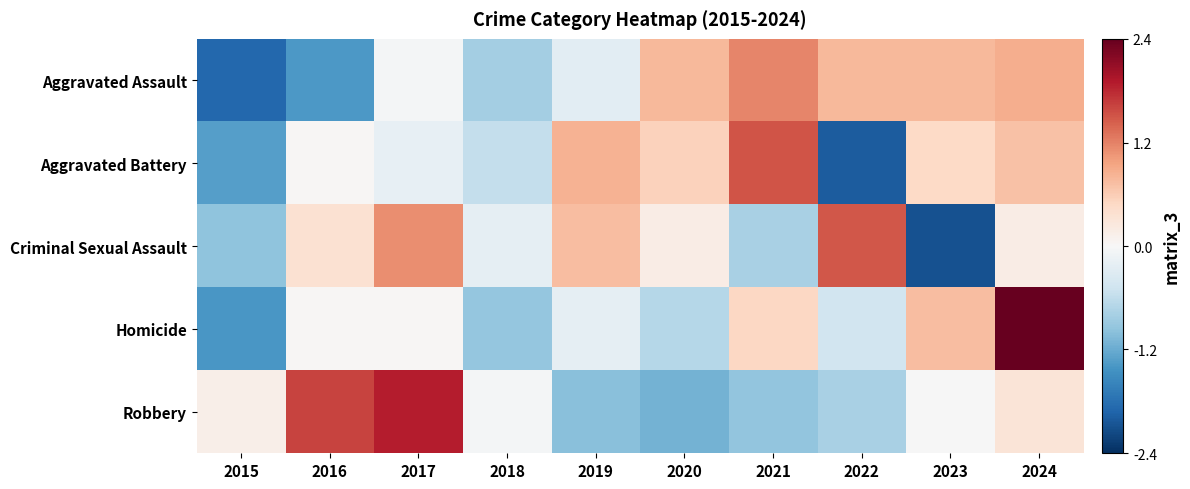

Reading left to right, what are all the values shown in this chart?

Aggravated Assault: 2015=-1.9	2016=-1.4	2017=-0.0	2018=-0.8	2019=-0.3	2020=0.8	2021=1.2	2022=0.8	2023=0.8	2024=0.9
Aggravated Battery: 2015=-1.3	2016=0.0	2017=-0.2	2018=-0.6	2019=0.8	2020=0.5	2021=1.5	2022=-2.0	2023=0.5	2024=0.7
Criminal Sexual Assault: 2015=-1.0	2016=0.4	2017=1.1	2018=-0.2	2019=0.7	2020=0.2	2021=-0.8	2022=1.5	2023=-2.1	2024=0.2
Homicide: 2015=-1.4	2016=0.0	2017=0.0	2018=-0.9	2019=-0.2	2020=-0.7	2021=0.5	2022=-0.4	2023=0.7	2024=2.4
Robbery: 2015=0.1	2016=1.6	2017=1.9	2018=-0.0	2019=-1.0	2020=-1.1	2021=-0.9	2022=-0.8	2023=-0.0	2024=0.3